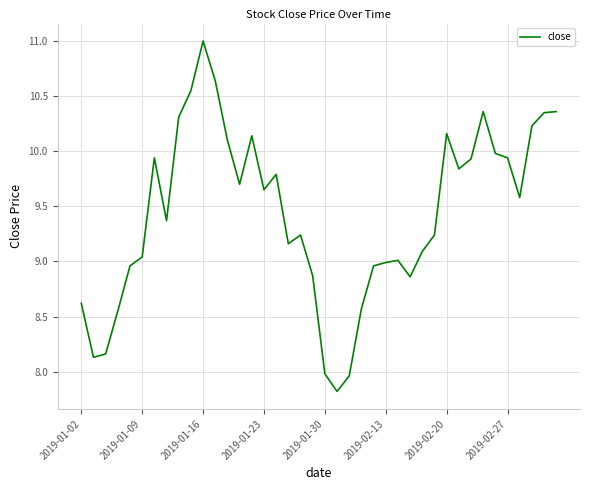

What is the difference between the maximum and minimum values?

3.2